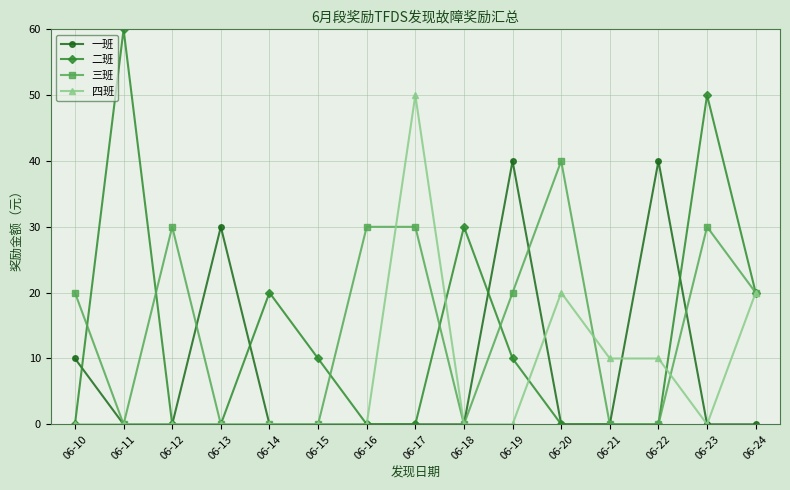

At how many categories does at least one series exceed 22?

10